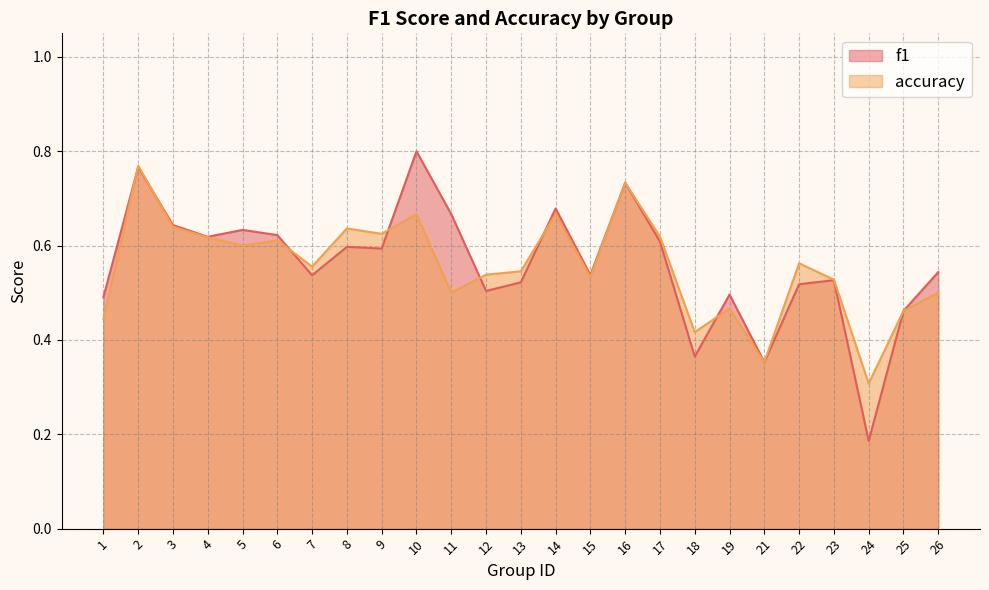

At which label does f1 reach its minimum?

24